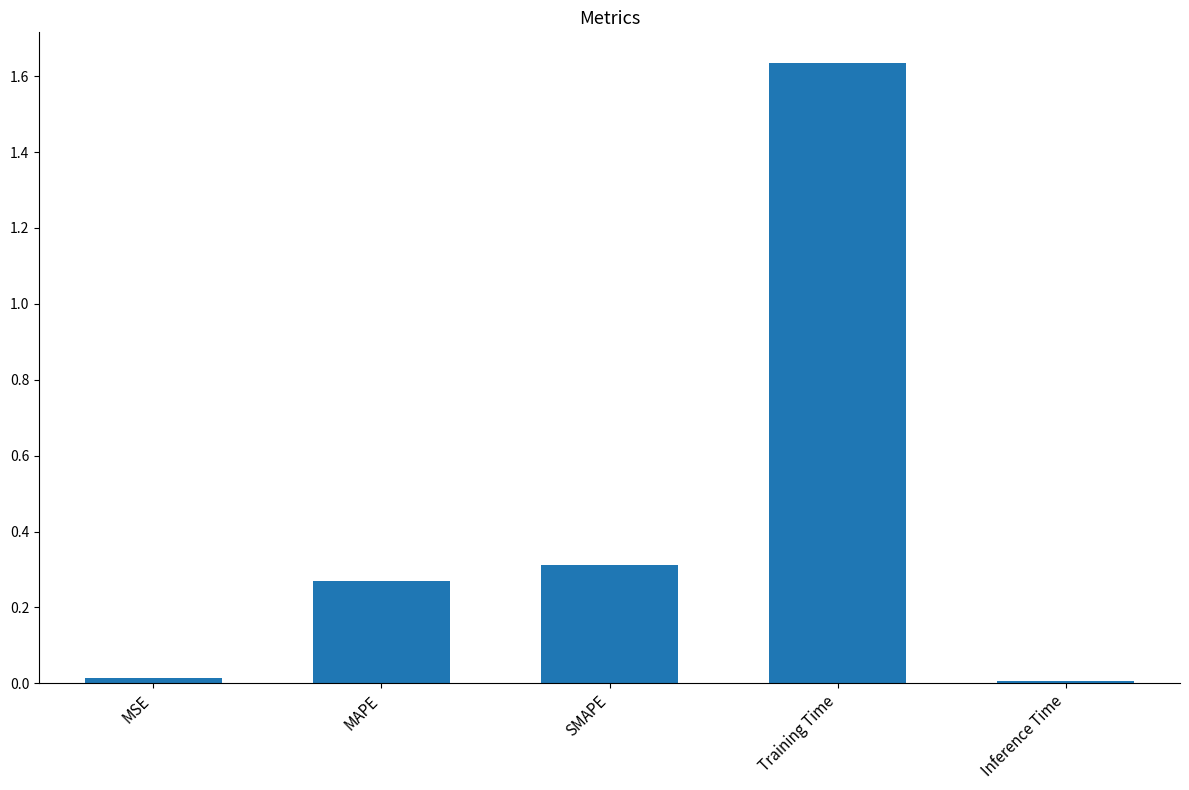

What is the sum of all values?

2.2